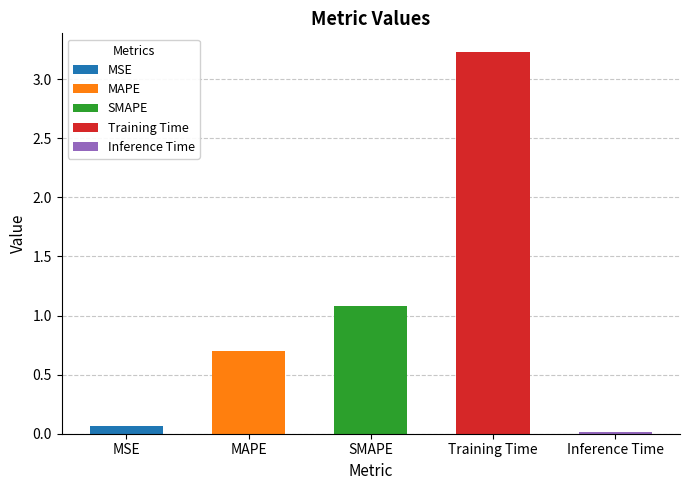

The chart shows a value of 0.2 at SMAPE. True or false?

False